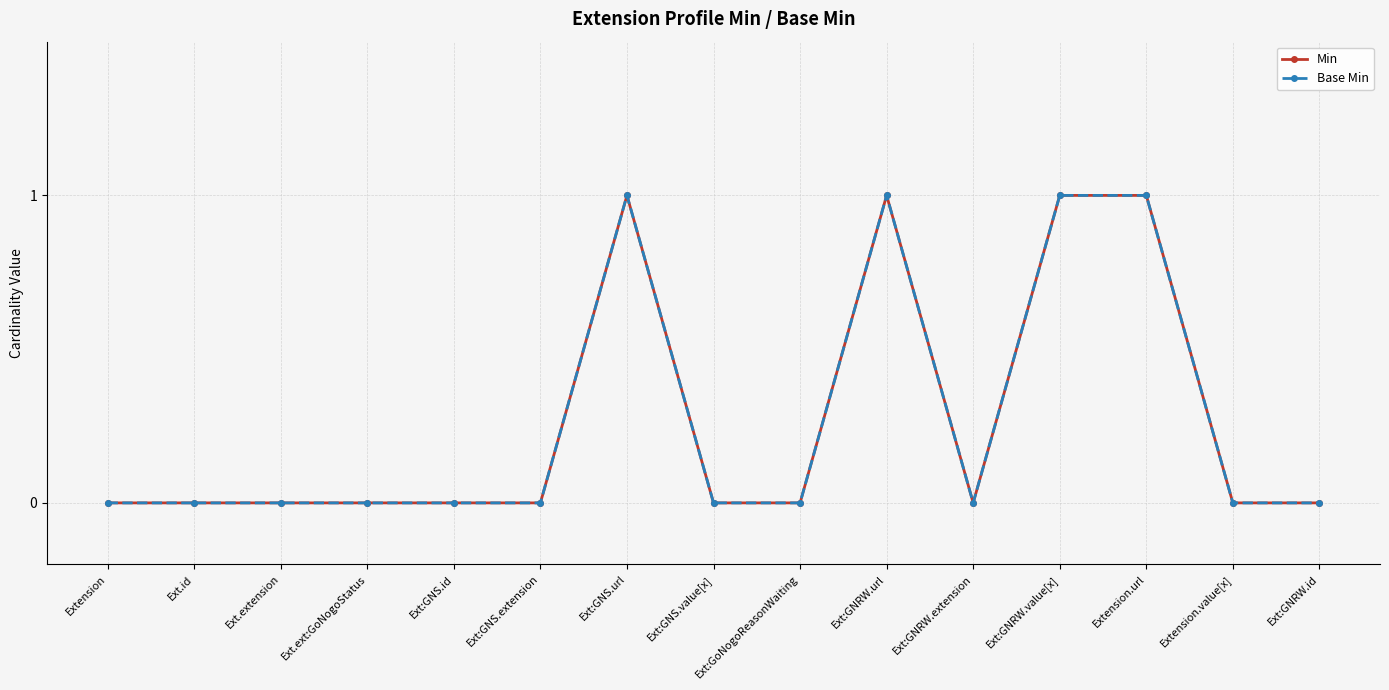

True or false: Base Min has a value of 1 at Ext:GNRW.value[x].

True